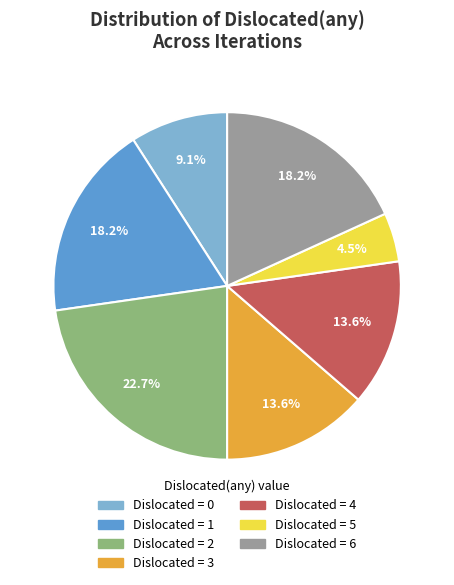

Which slice is the smallest?

Dislocated = 5